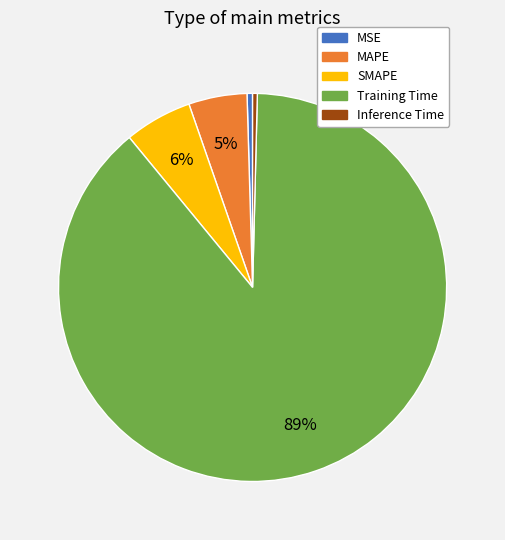

Do MAPE and Training Time together represent more than half of the pie?

Yes